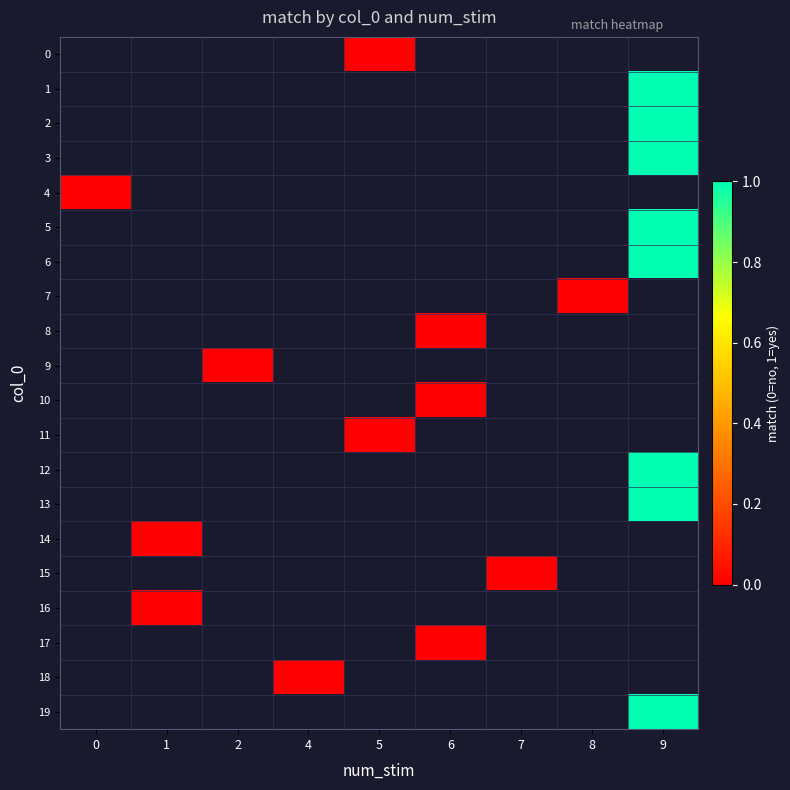

What is the greatest value displayed?

1.0